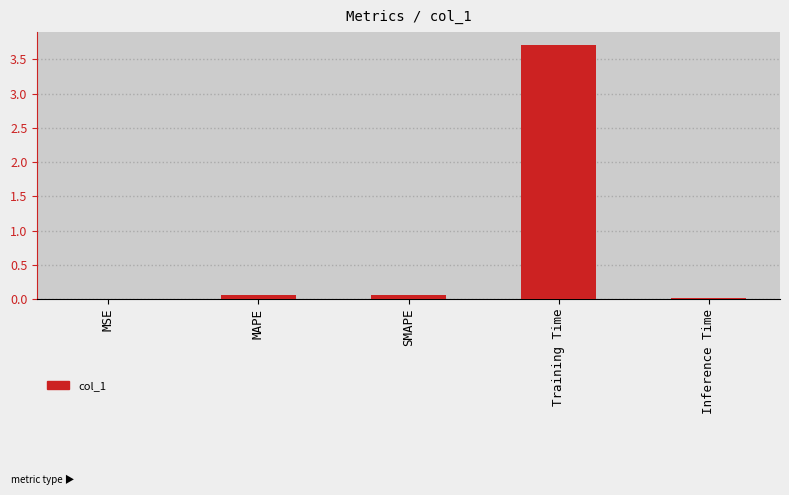

Are the bars horizontal?

No